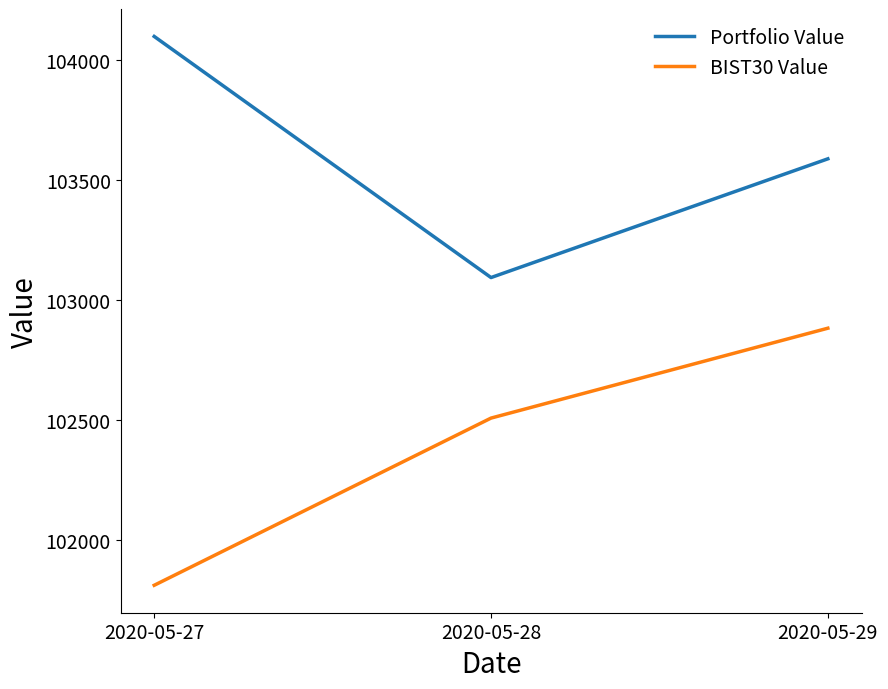

How many lines are shown in the chart?

2